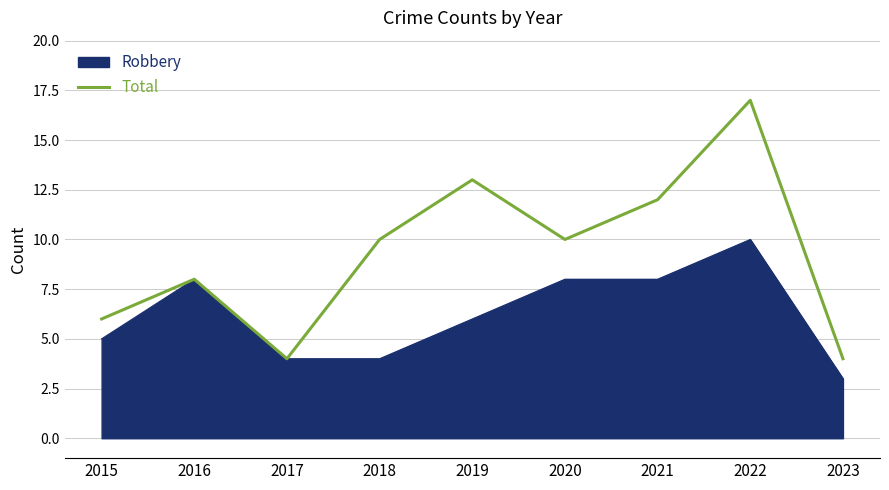

Between 2015 and 2019, which series saw the biggest shift?

Total